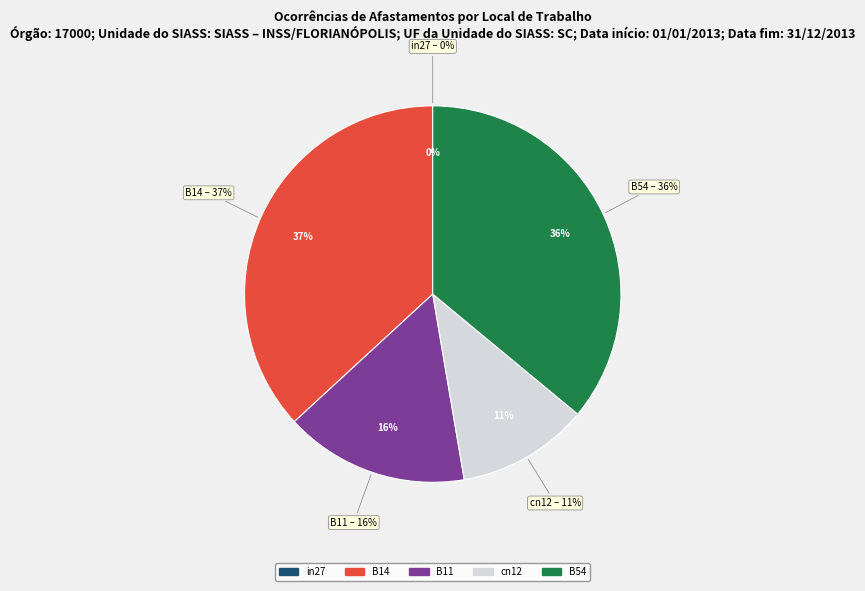

How many segments does this pie chart have?

5